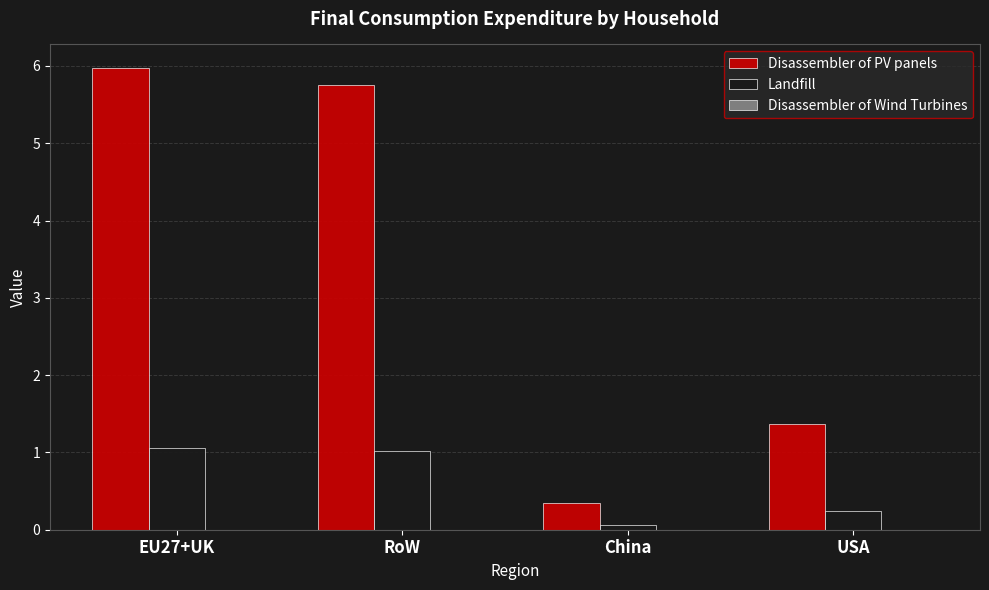

What is the sum of all Disassembler of PV panels values?

13.5